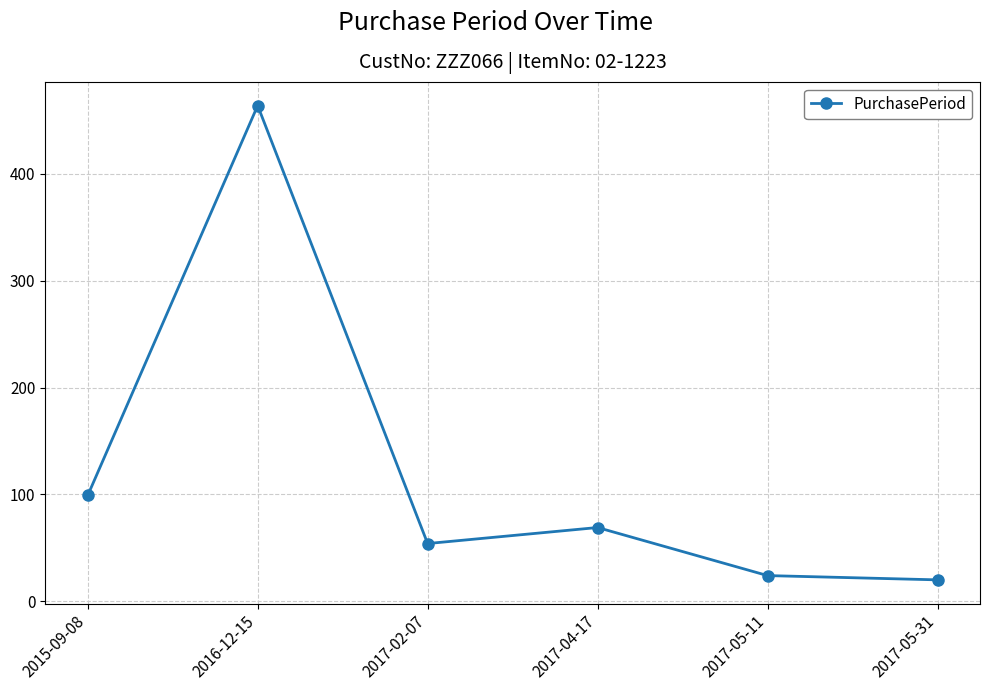

How many points are higher than both their immediate neighbors (excluding endpoints)?

2